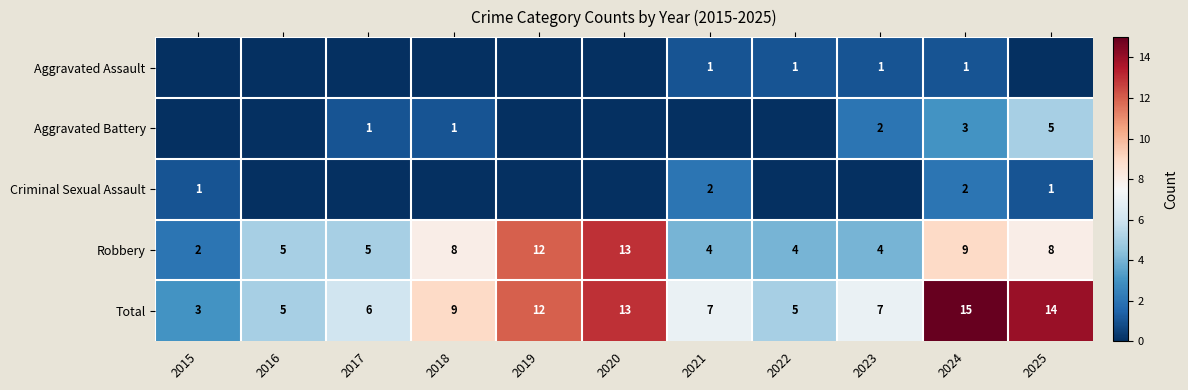

What is the sum of the Robbery values at 2017 and 2015?

7